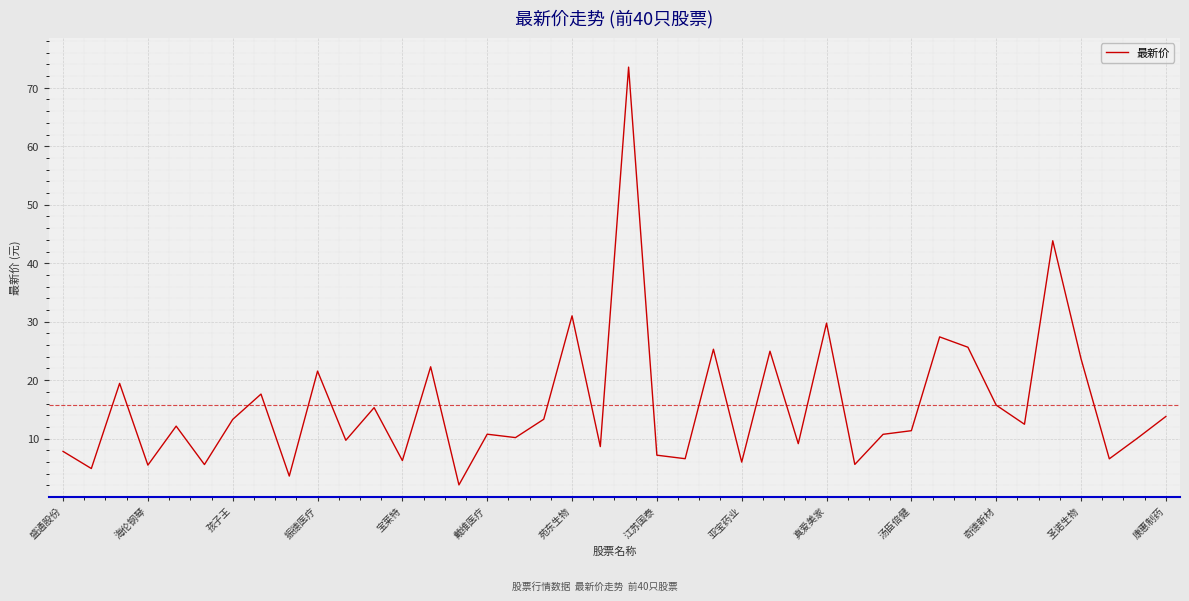

What is the smallest value displayed?

2.1